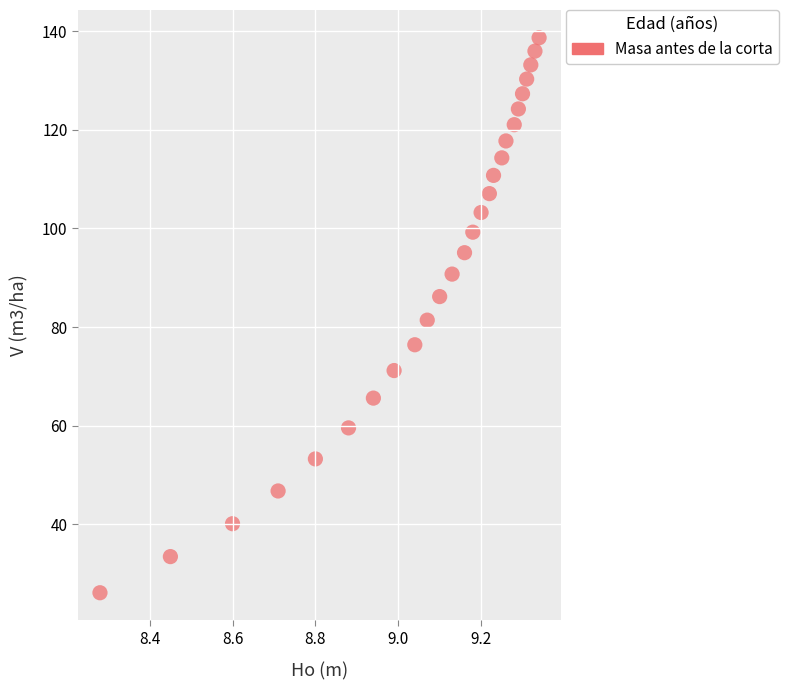

What is the range of X values (max minus min)?

1.1